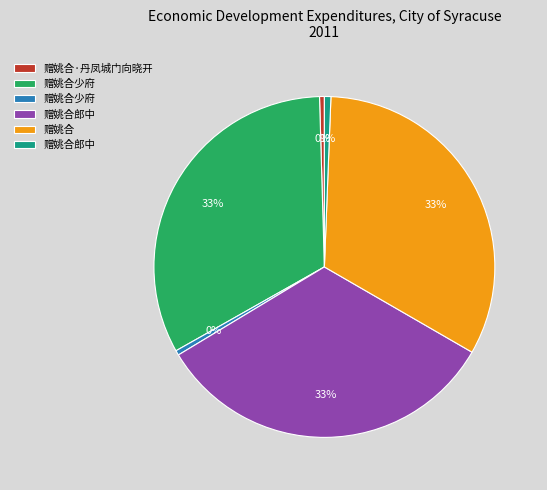

Does any single category account for the majority?

No